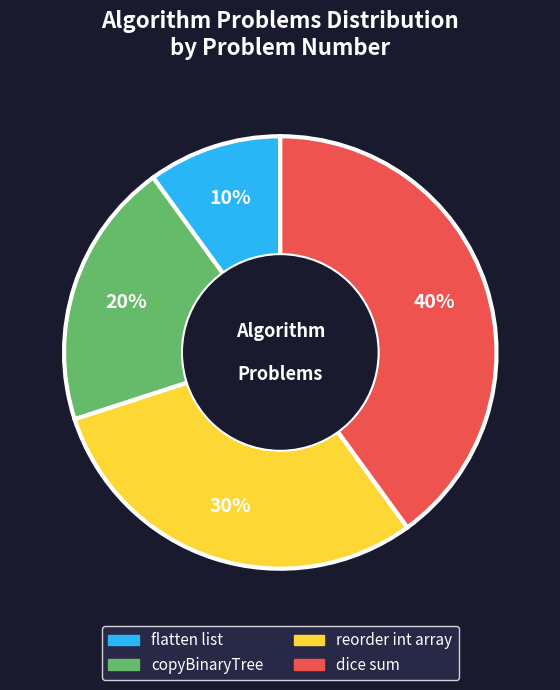

True or false: copyBinaryTree accounts for 20% of the total.

True